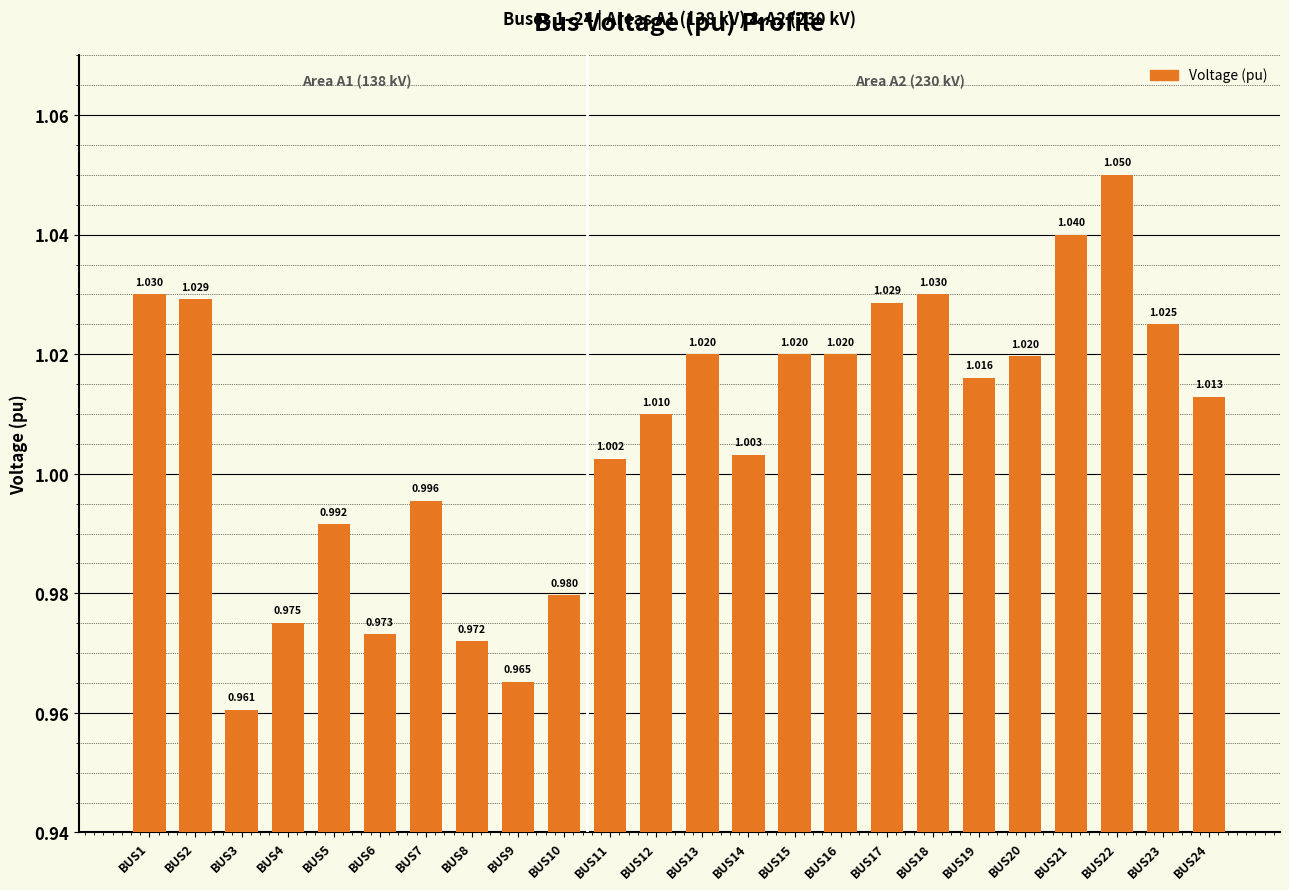

What is the average value?

1.0